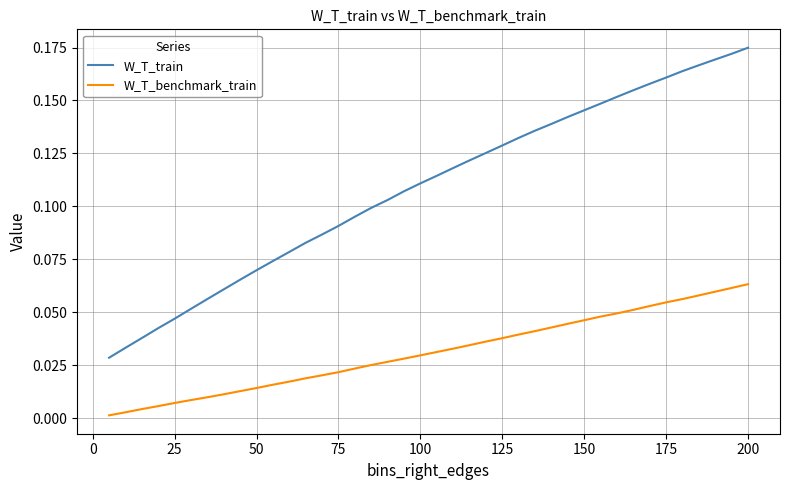

Which series has the largest total across all categories?

W_T_train